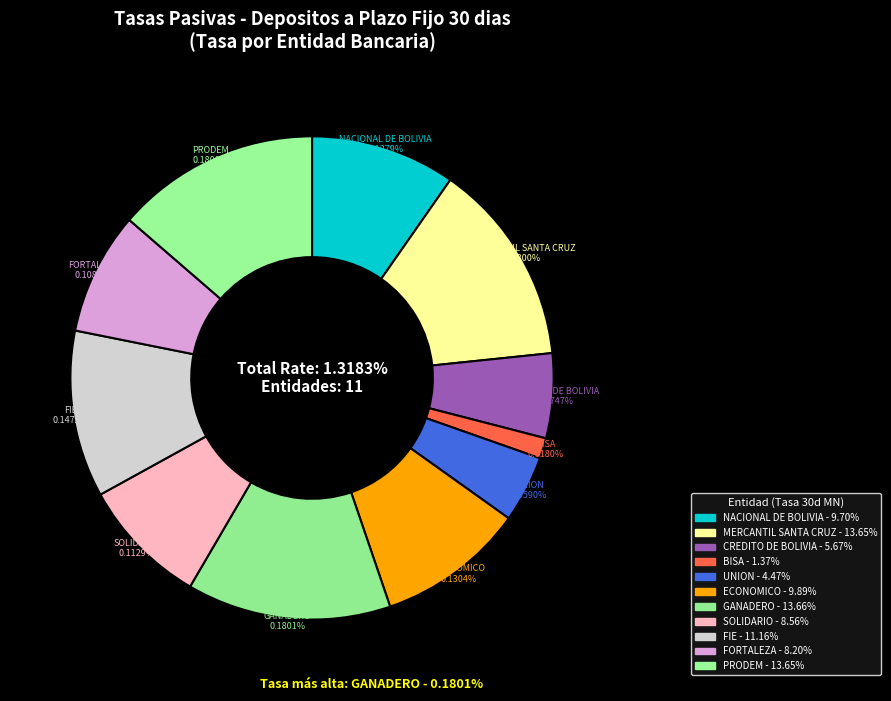

How many segments does this pie chart have?

11